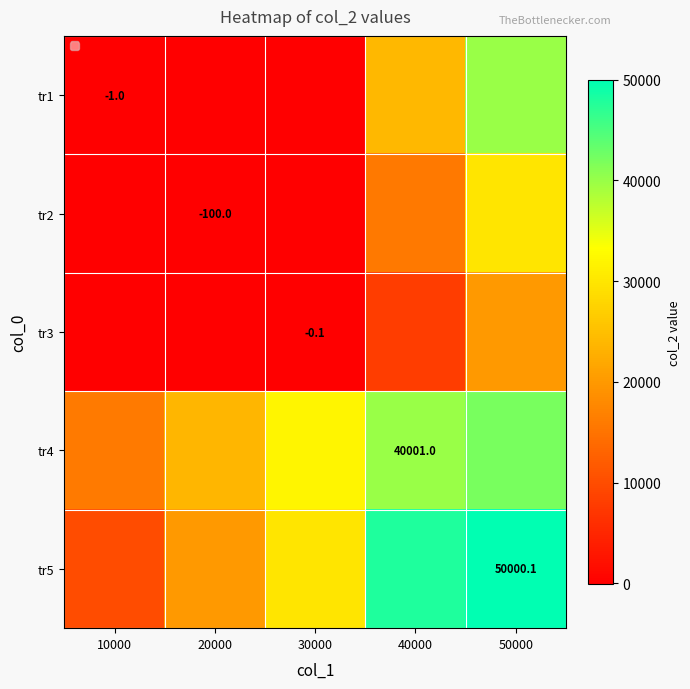

At 10000, list the series in order from smallest to largest.

tr2, tr1, tr3, tr5, tr4